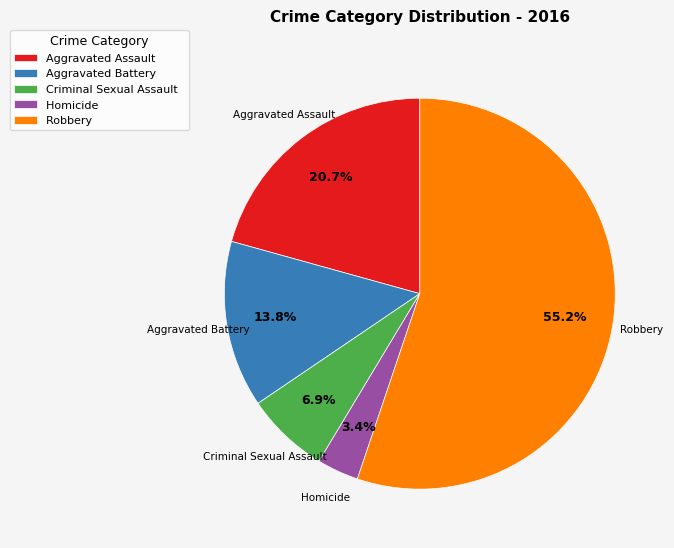

Is it true that Aggravated Assault is 21% of the pie?

True